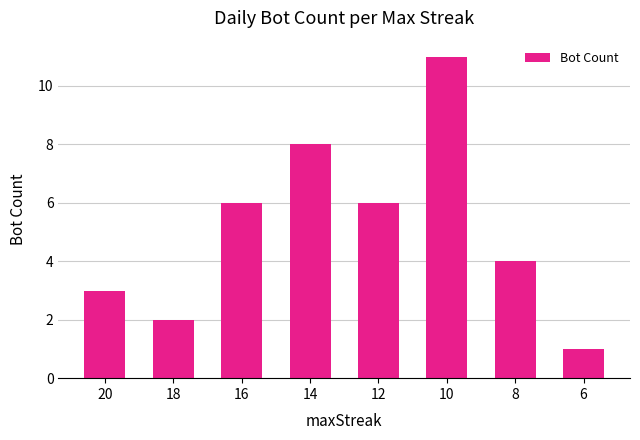

Which category has the highest value across all series?

10